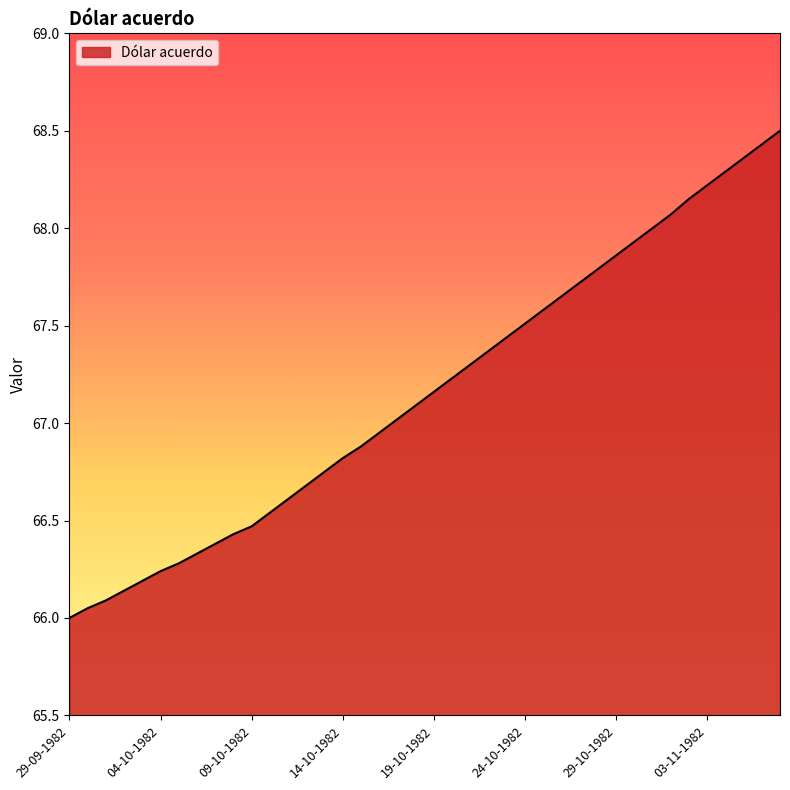

How many lines are shown in the chart?

1